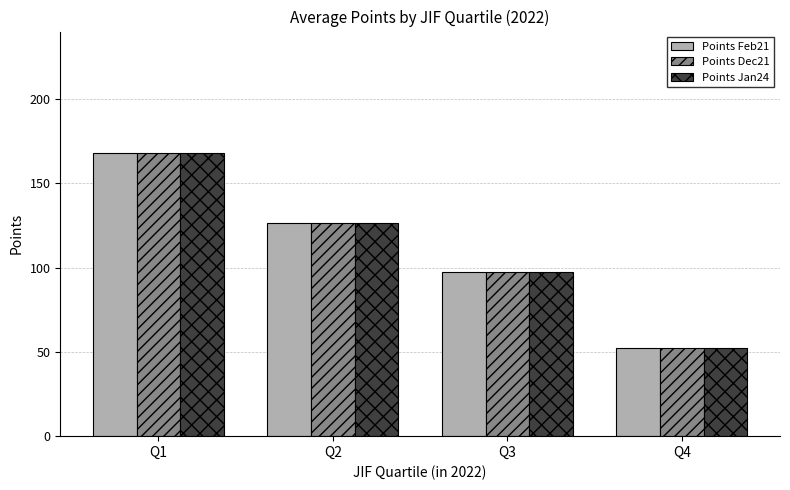

Where is Points Feb21 nearest to the value 109?

Q3